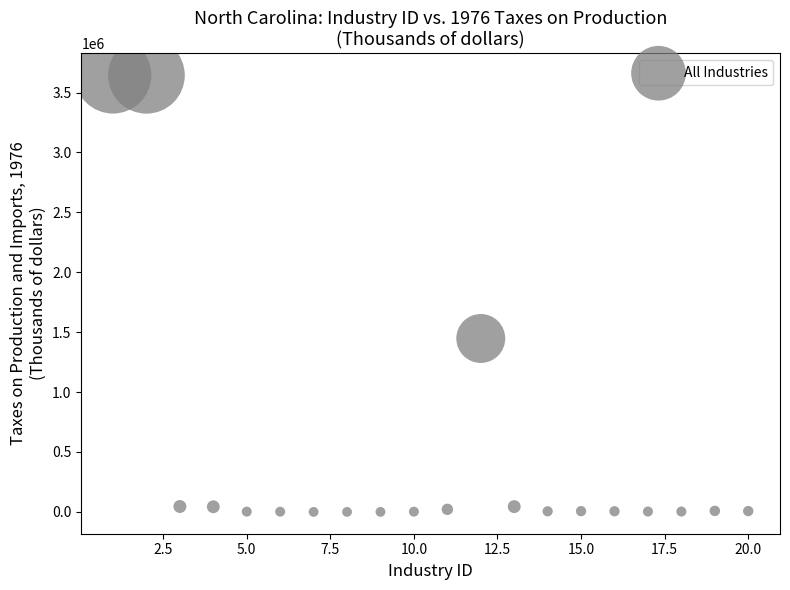

What is the range of X values (max minus min)?

19